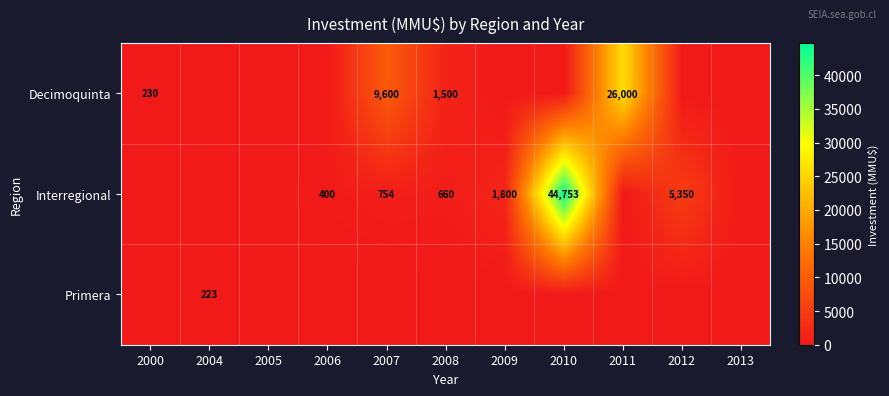

True or false: Decimoquinta has a value of 77 at 2000.

False